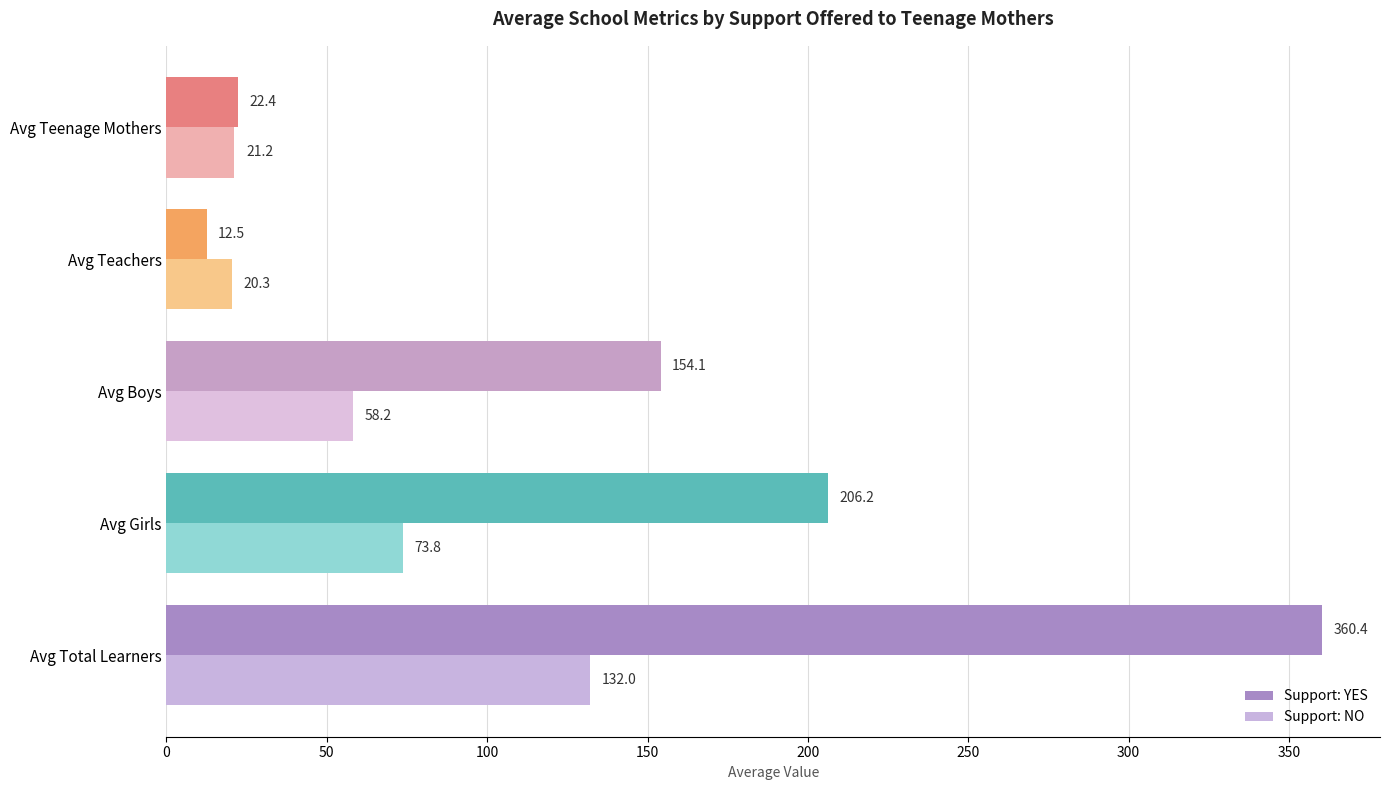

At Avg Teenage Mothers, list the series in order from largest to smallest.

Support: YES, Support: NO